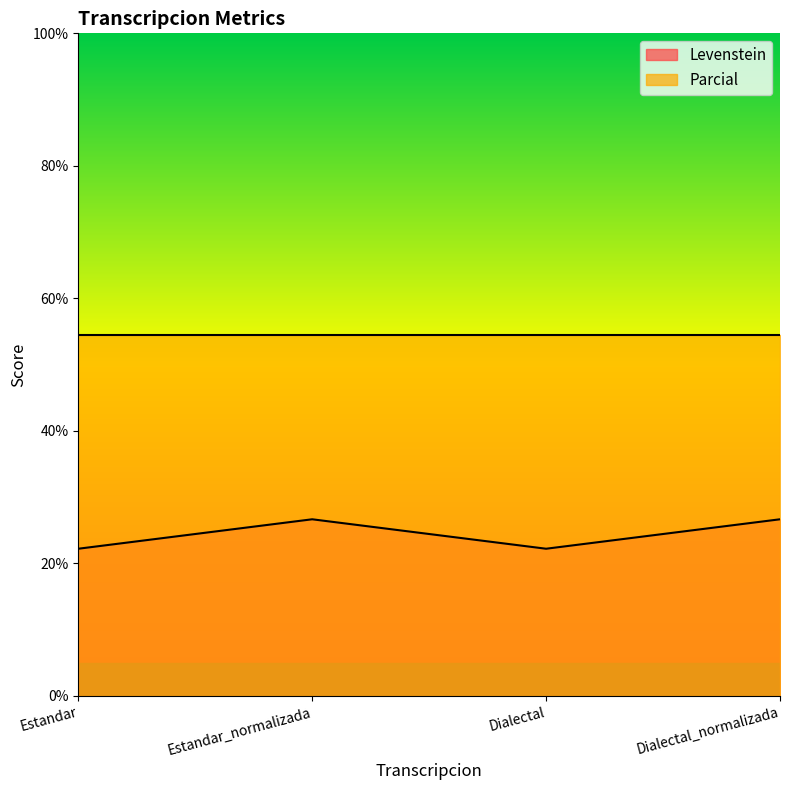

The value at Dialectal_normalizada is 26.7. True or false?

True